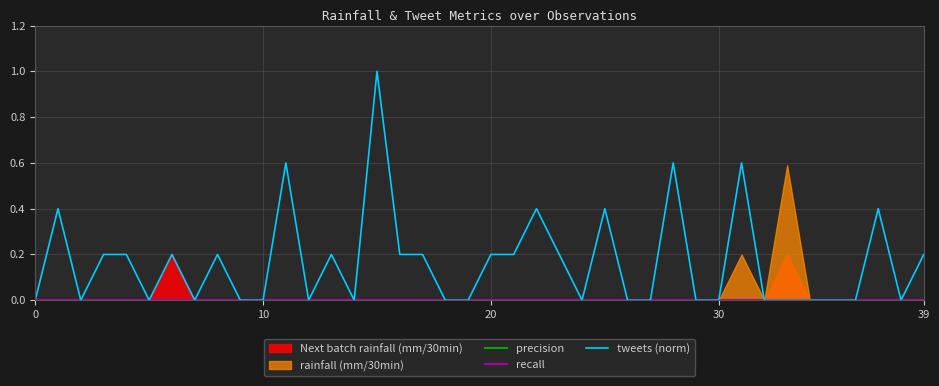

What is the difference between the maximum and second lowest values in the tweets (norm) series?

1.0